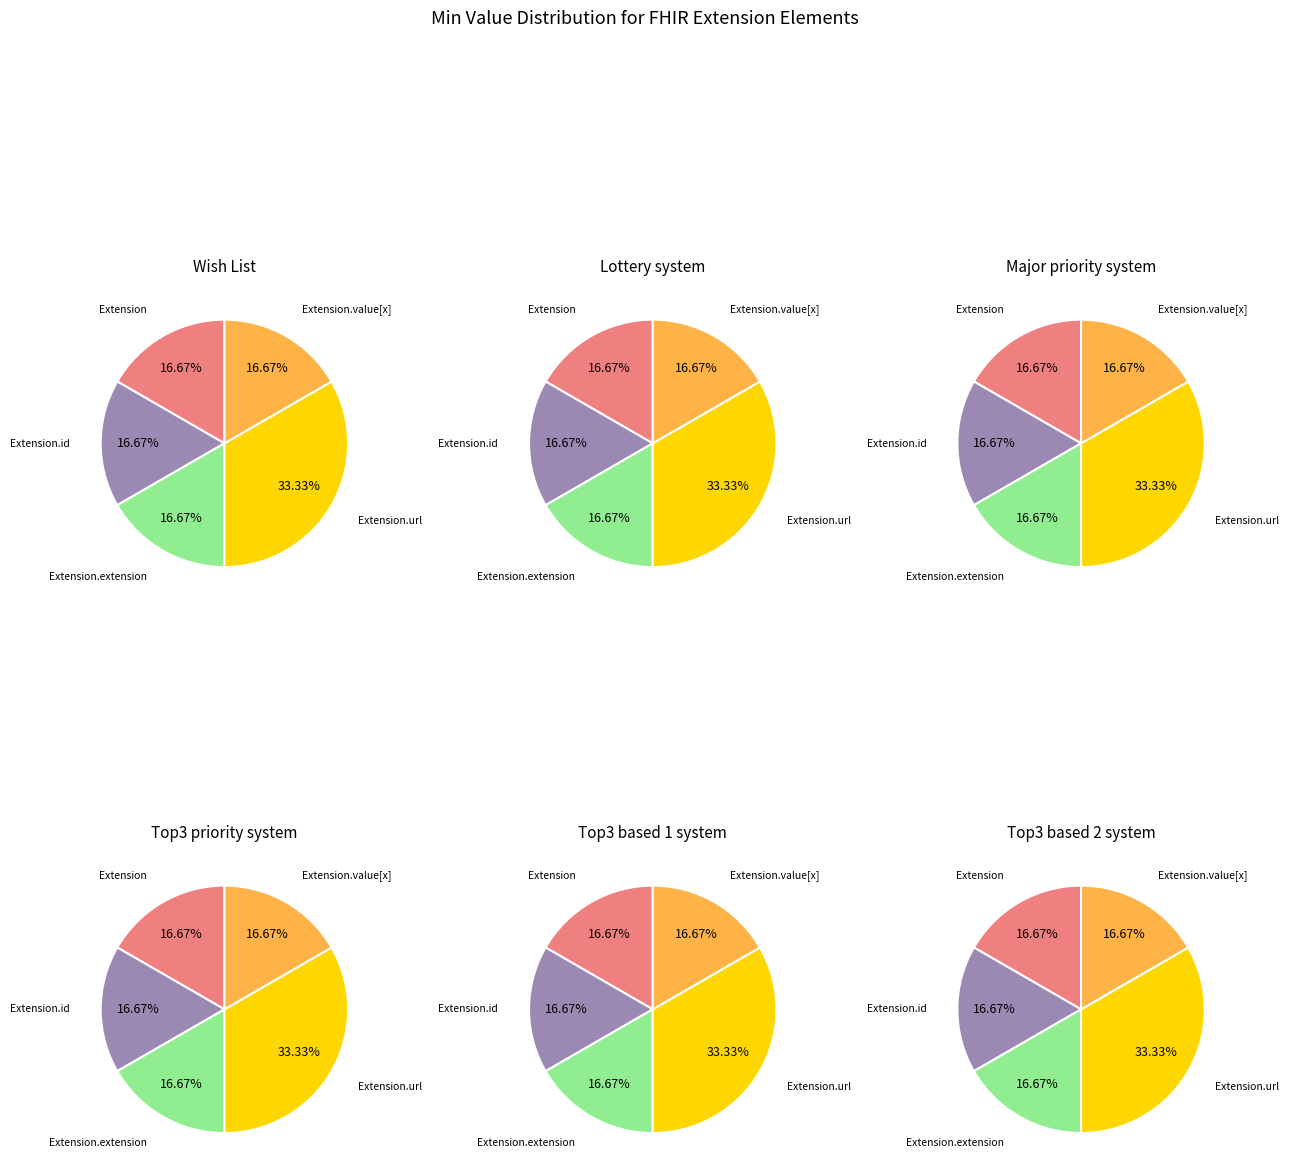

Rank the categories by value from lowest to highest.

Extension, Extension.id, Extension.extension, Extension.value[x], Extension.url